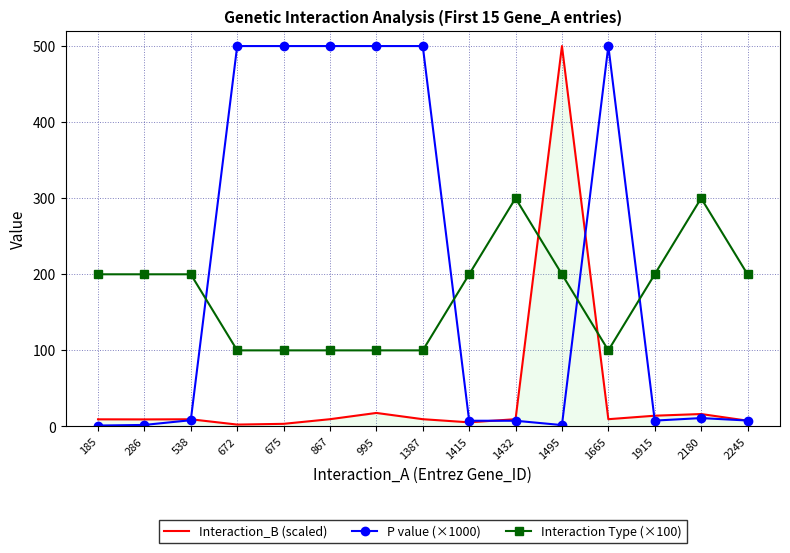

After their last crossing, which series has the higher values: P value (×1000) or Interaction Type (×100)?

Interaction Type (×100)